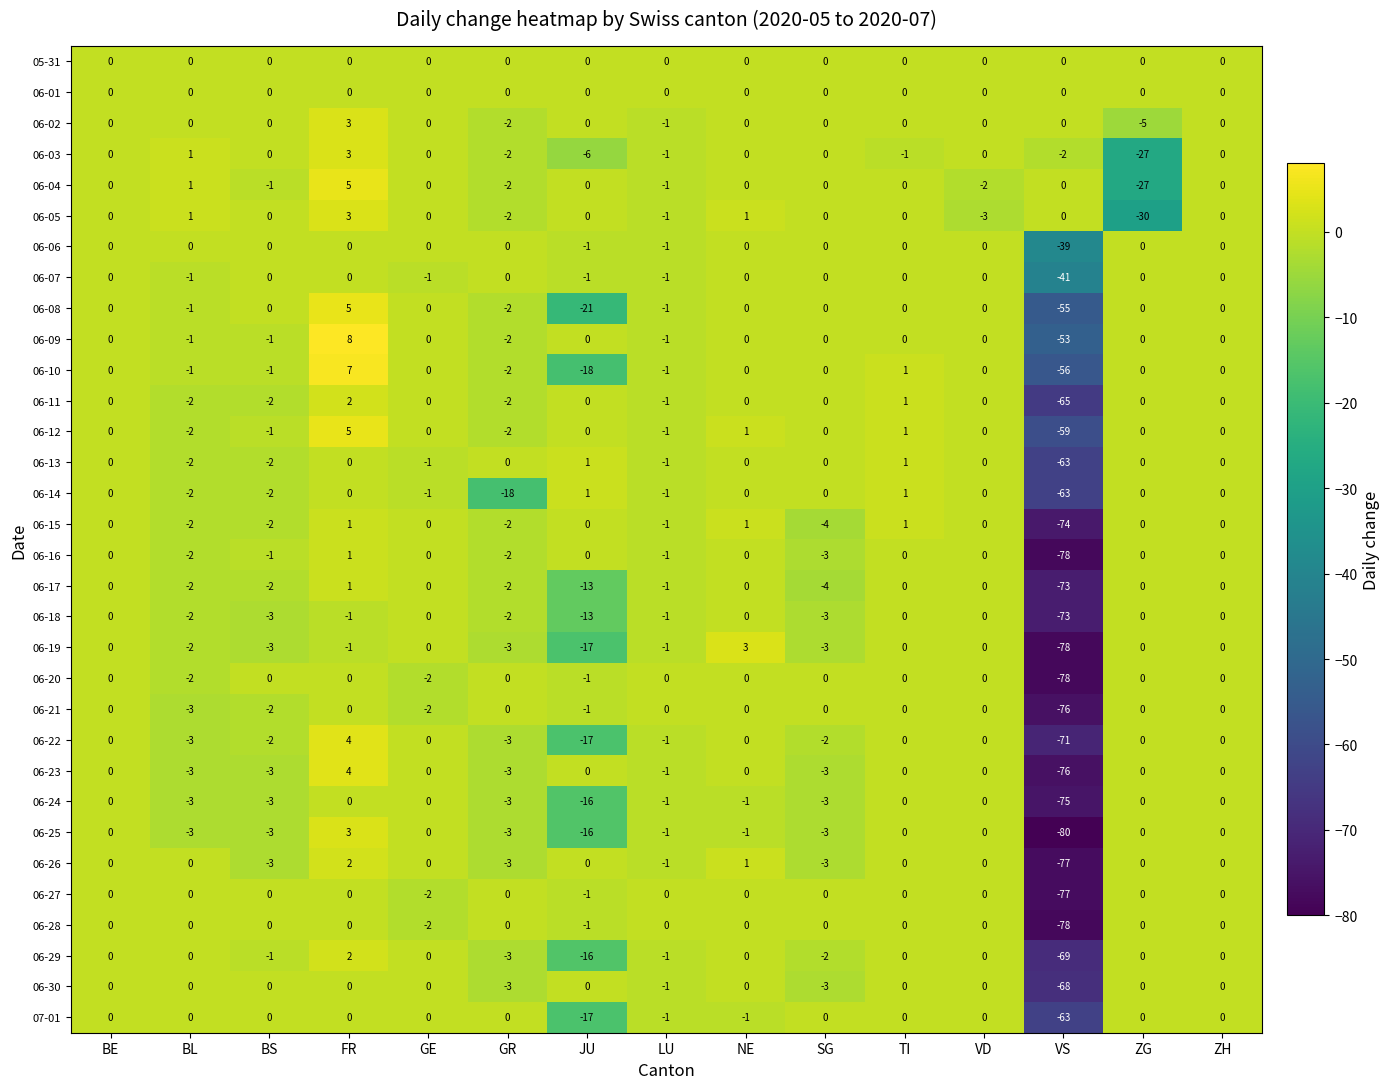

What is the difference between the 06-19 values at JU and BE?

17